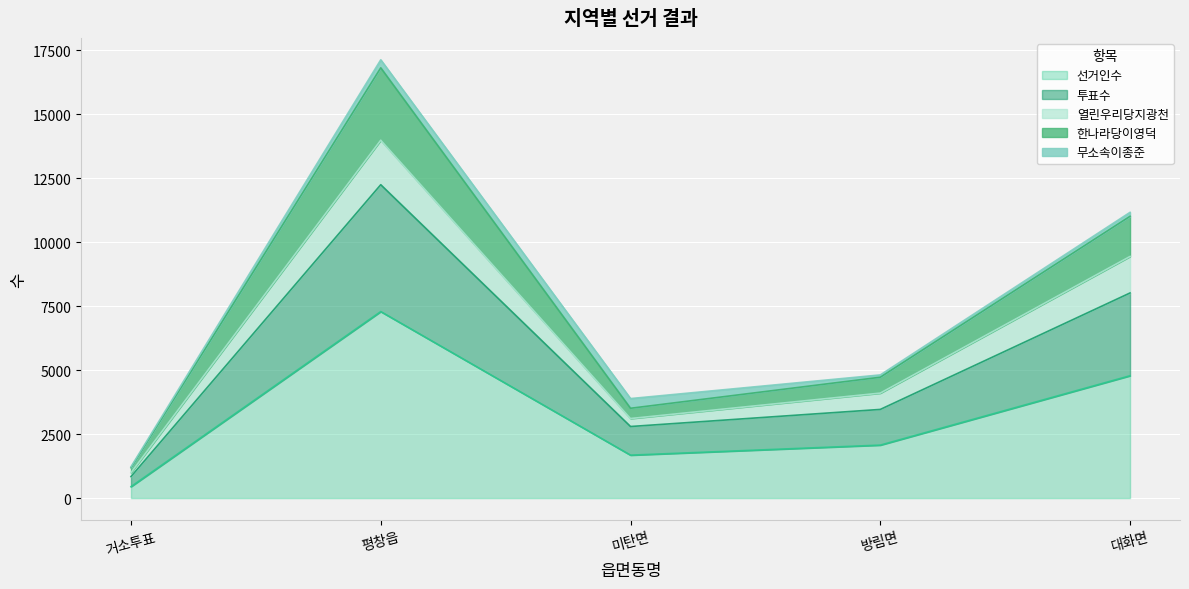

At which category is the sum across all series the highest?

평창읍